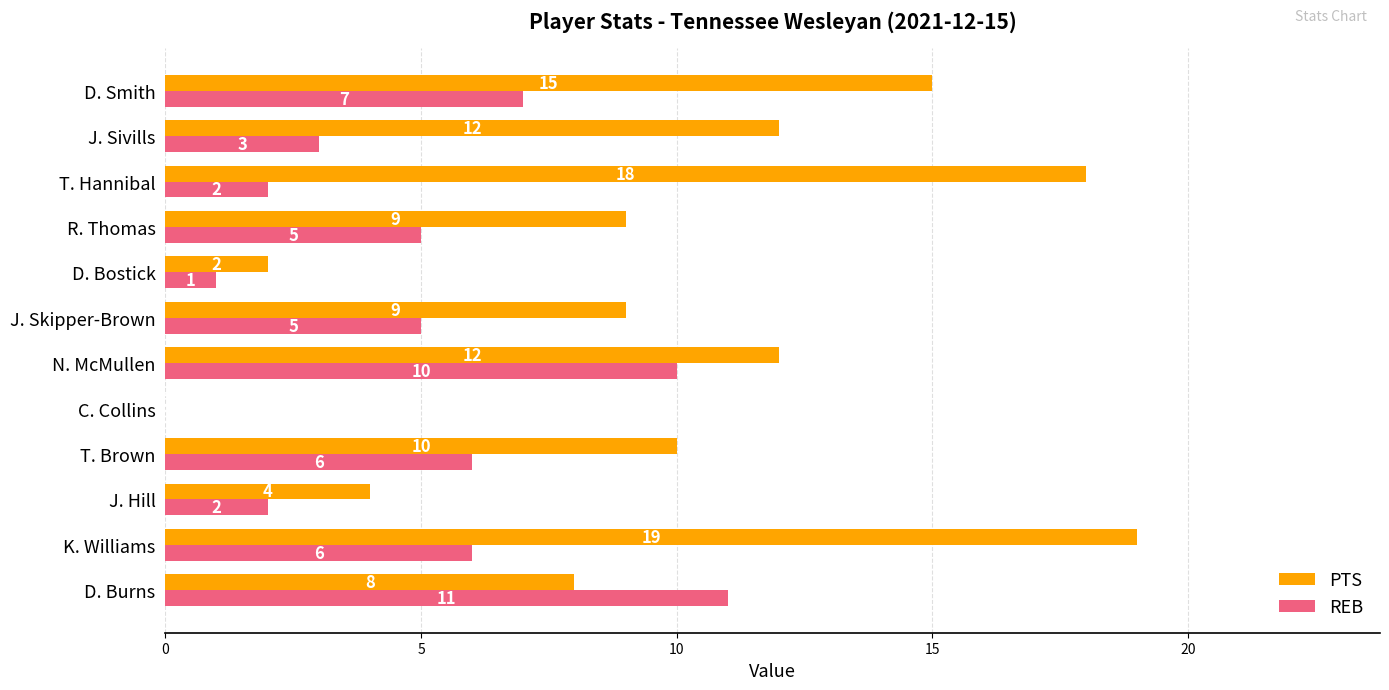

Which series has the largest total across all categories?

PTS